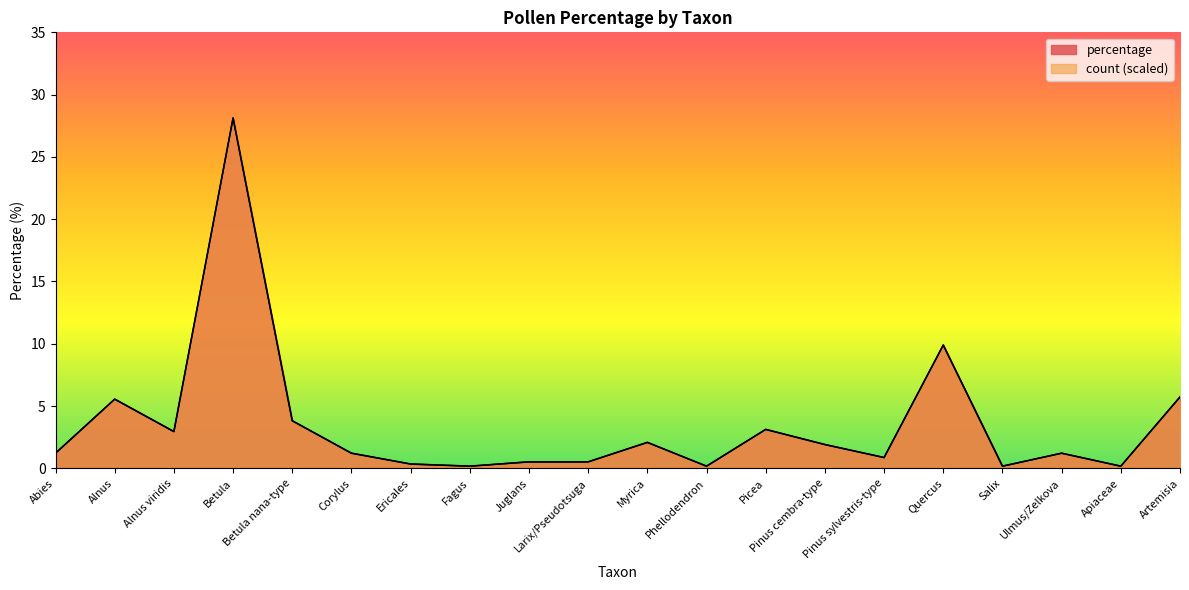

Where do percentage and count first cross each other?

Pinus sylvestris-type and Quercus